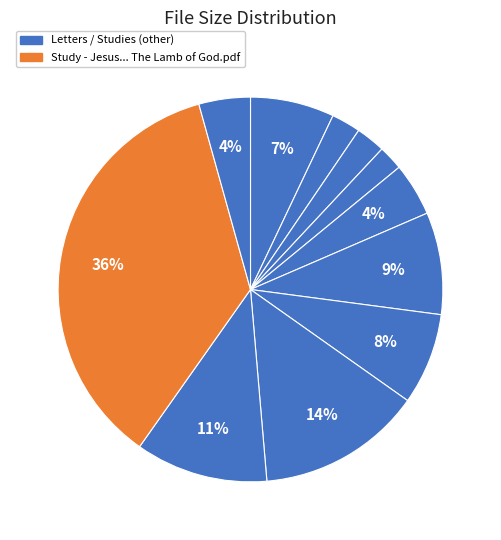

Count the number of slices in the pie.

11